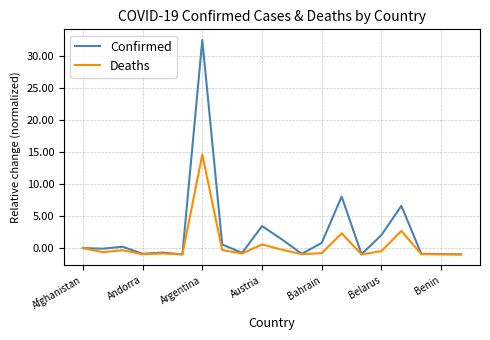

Rank the series by their maximum value, from highest to lowest.

Confirmed, Deaths